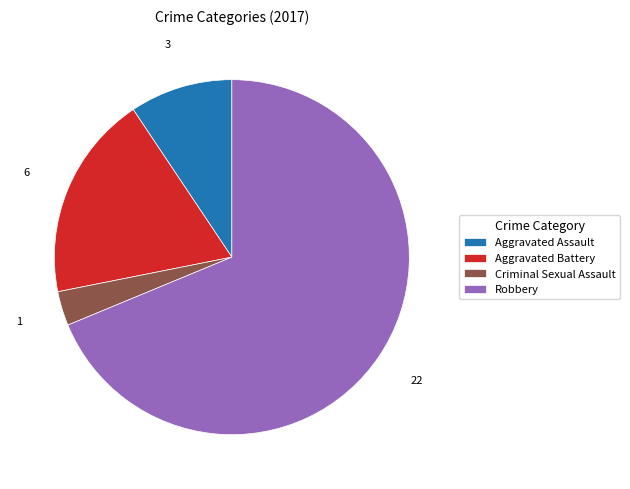

Approximately how many times larger is the value at Robbery compared to Criminal Sexual Assault?

22.0